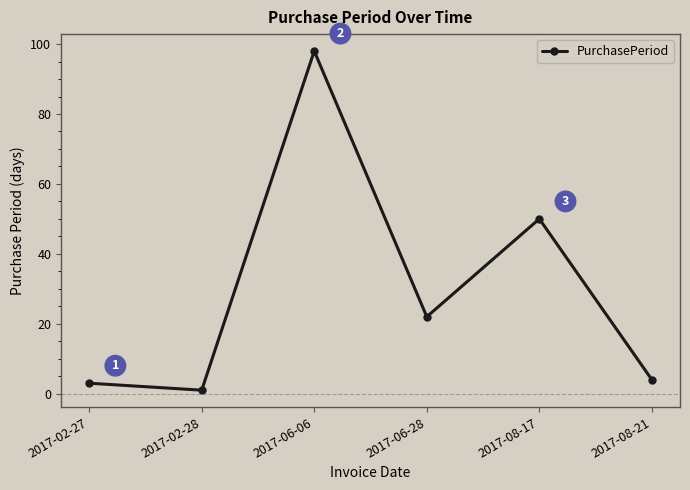

What is the difference between the maximum and minimum values?

97